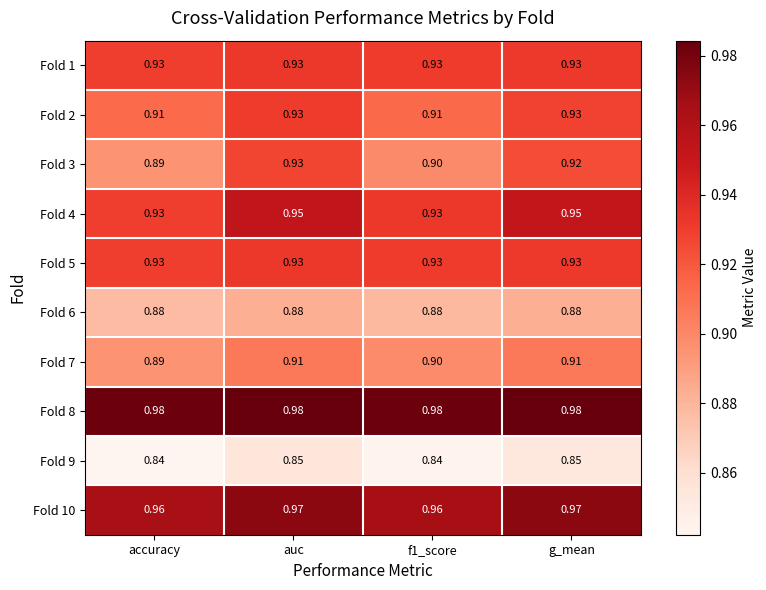

Is the value of Fold 8 at f1_score greater than the value of Fold 1 at accuracy?

Yes